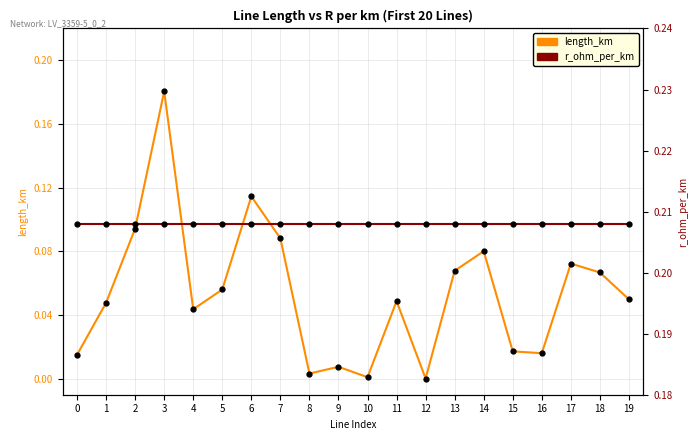

The length_km series shows 0.0 at 4. True or false?

True